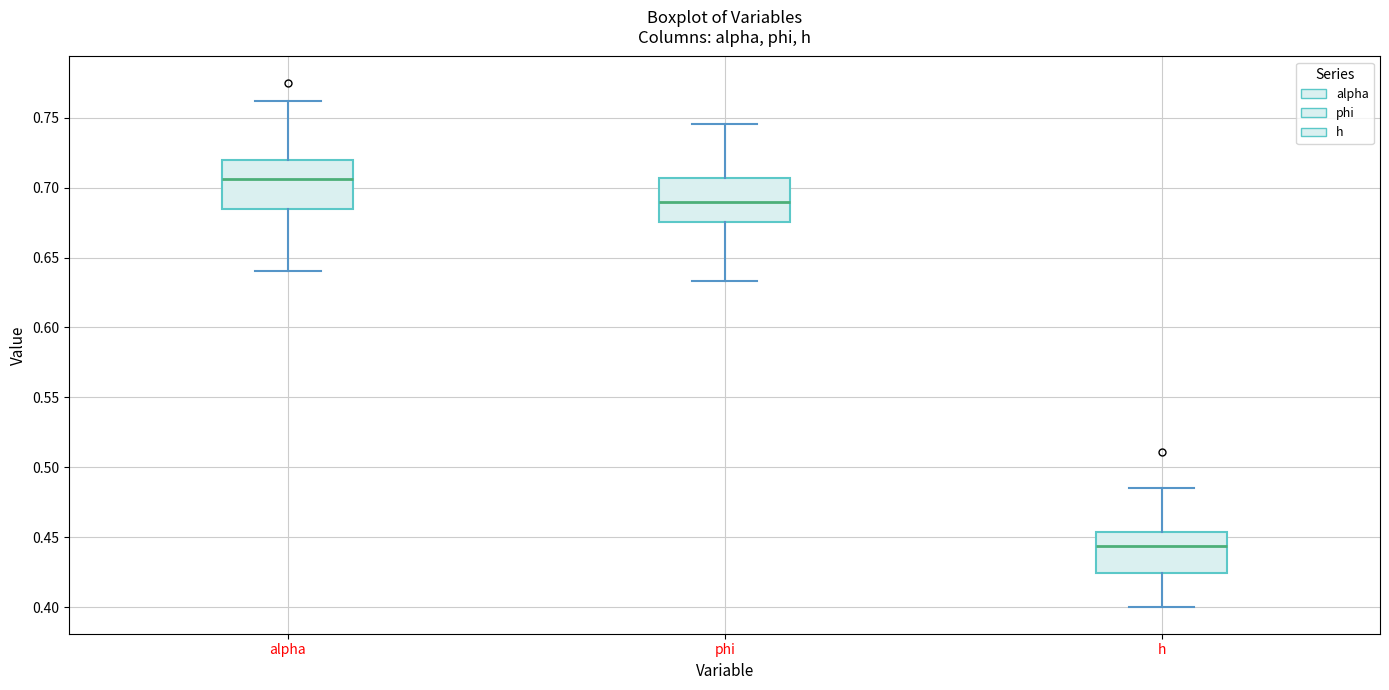

Which box's median line is the lowest?

h